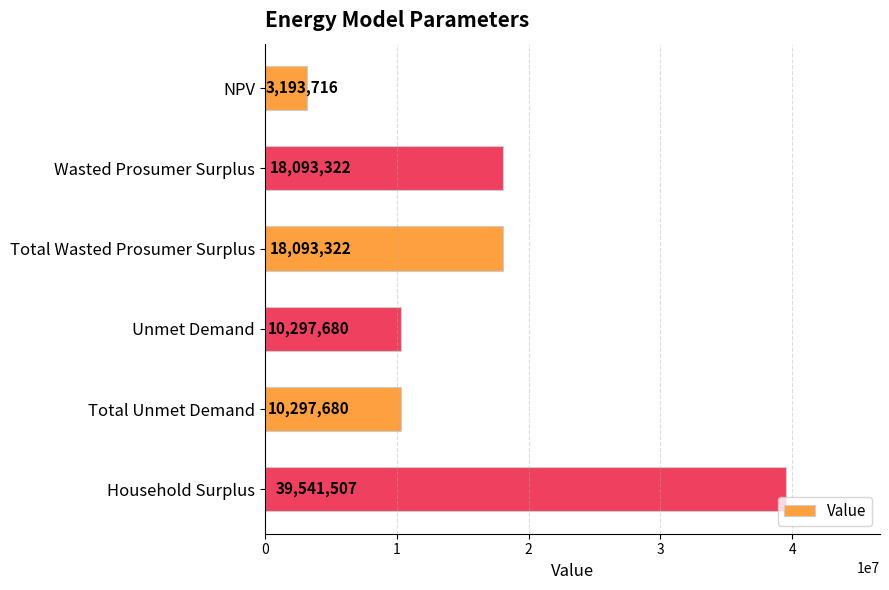

Which has a higher value, Wasted Prosumer Surplus or Household Surplus?

Household Surplus